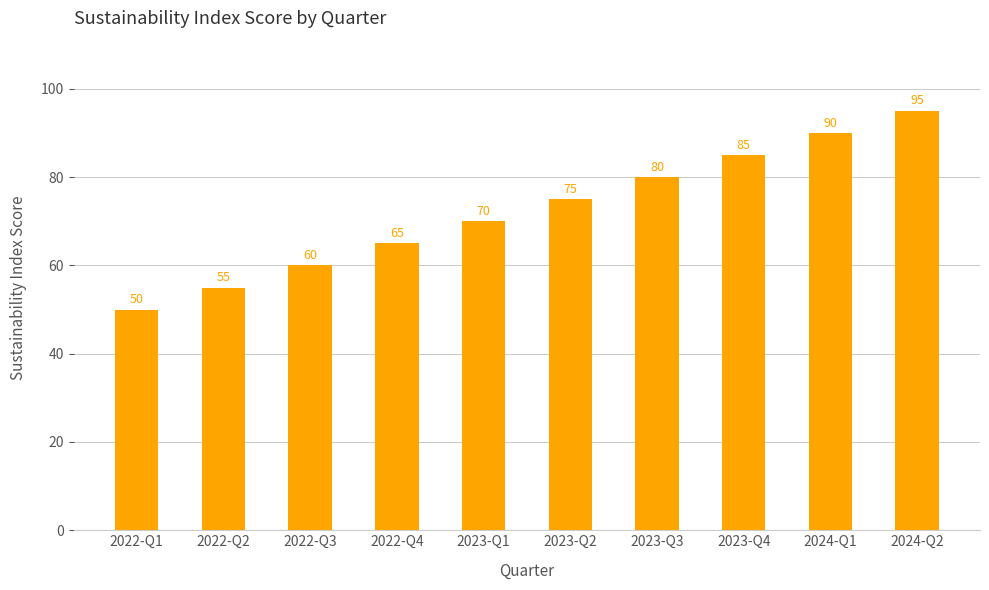

Reading left to right, list all the values displayed in this chart.

2022-Q1=50	2022-Q2=55	2022-Q3=60	2022-Q4=65	2023-Q1=70	2023-Q2=75	2023-Q3=80	2023-Q4=85	2024-Q1=90	2024-Q2=95